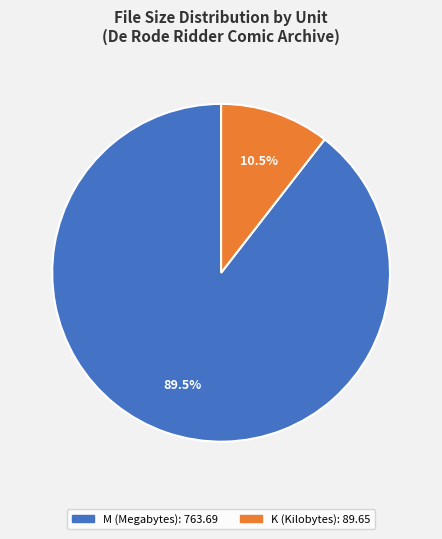

Is there any slice that represents more than half of the pie?

Yes